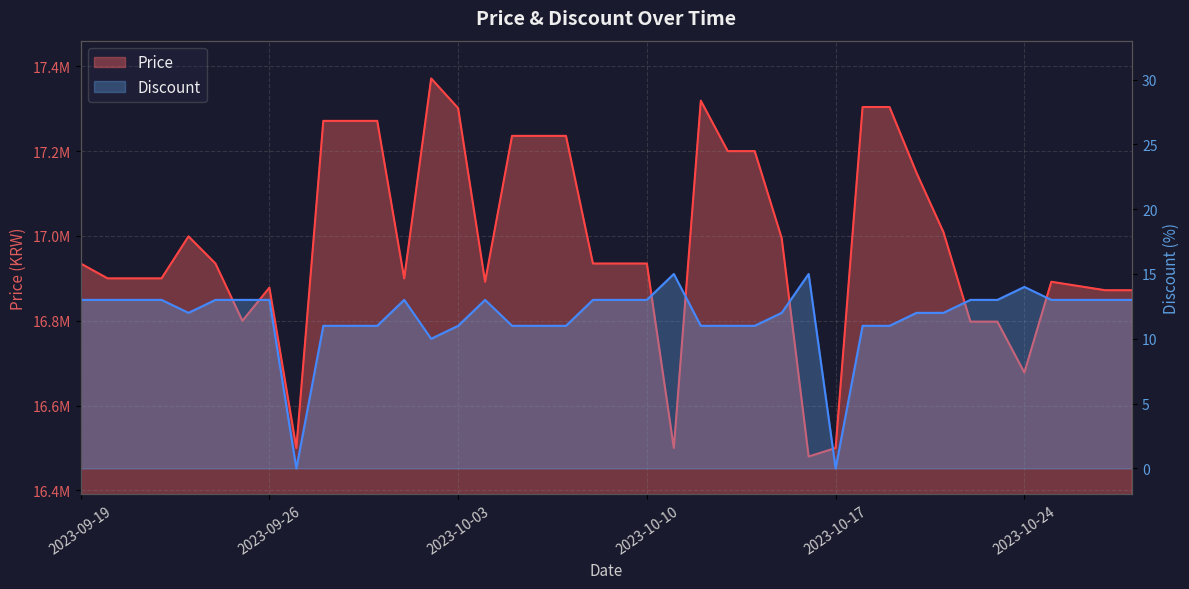

True or false: Price and Discount intersect in this chart.

False